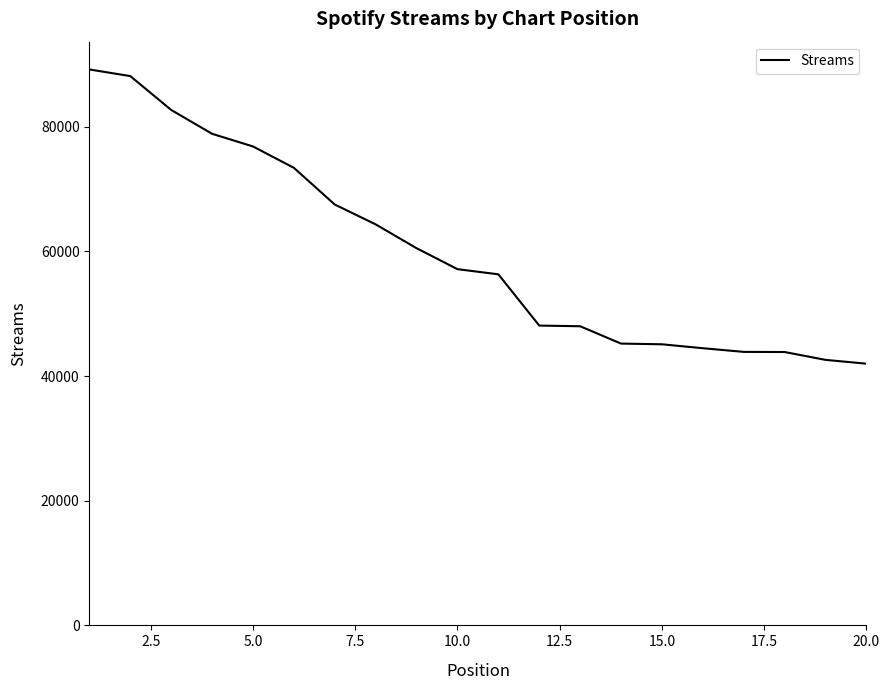

What is the minimum value shown in the chart?

41980